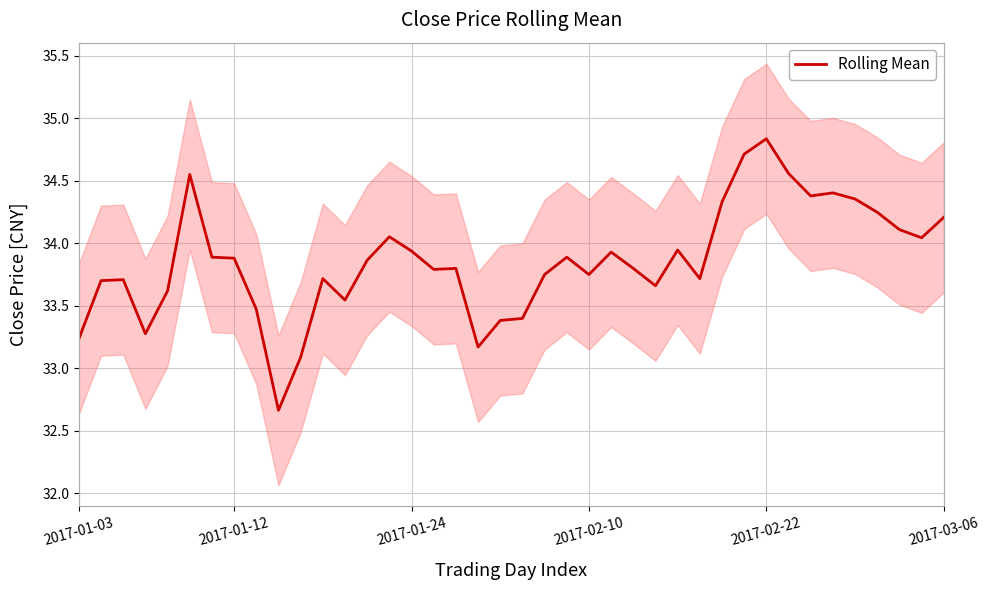

What is the greatest value displayed?

34.8